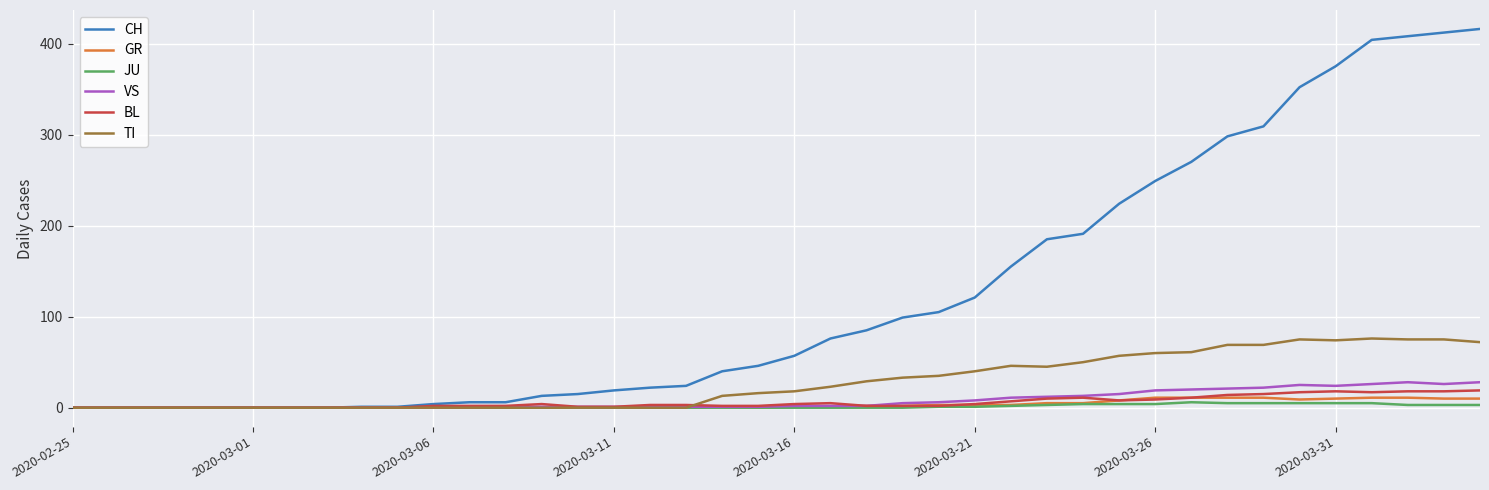

Which series has the largest total across all categories?

CH